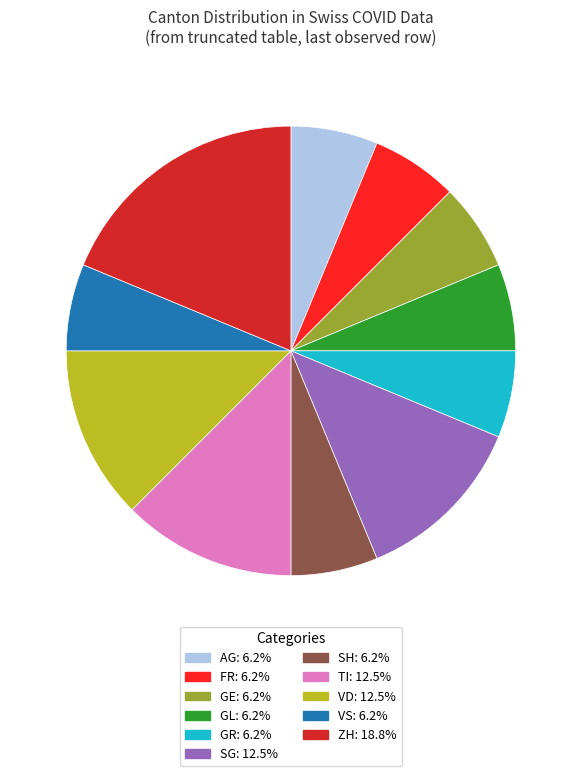

Does any single category account for the majority?

No